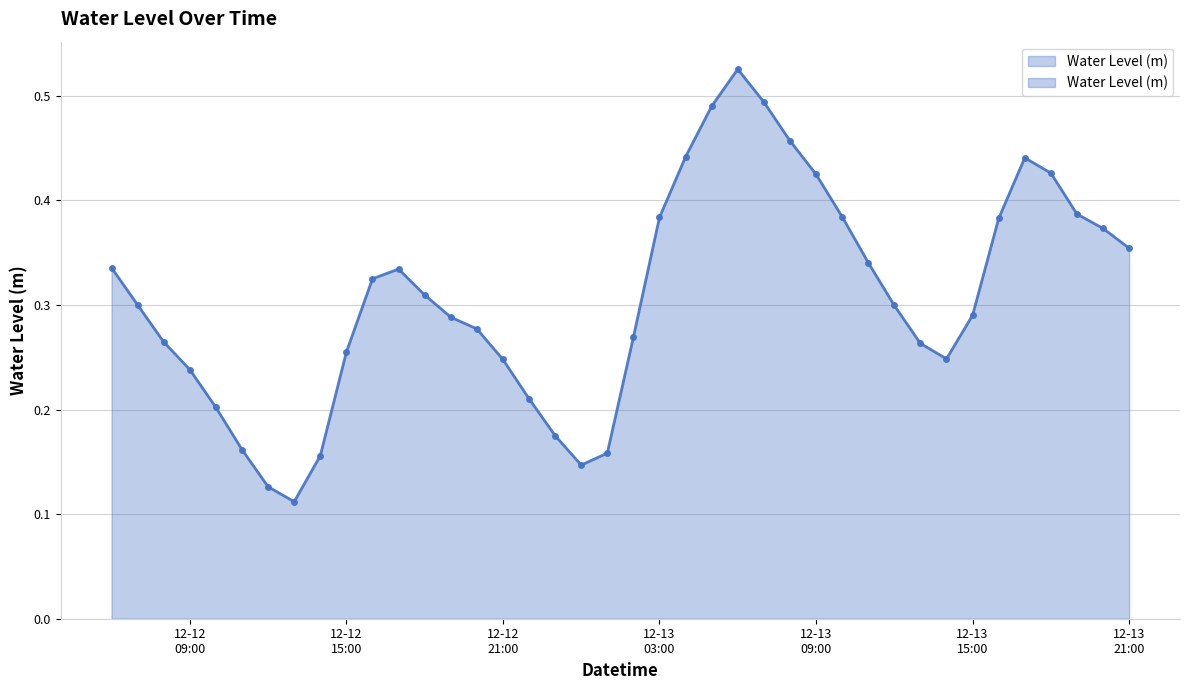

How many lines are shown in the chart?

1